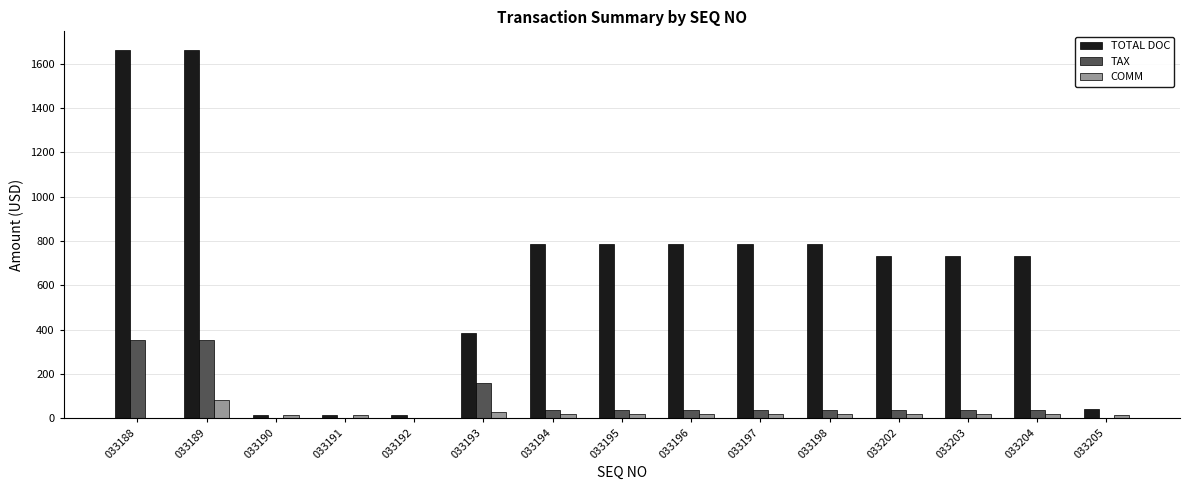

The value of TAX at 033188 is 354.6. True or false?

True